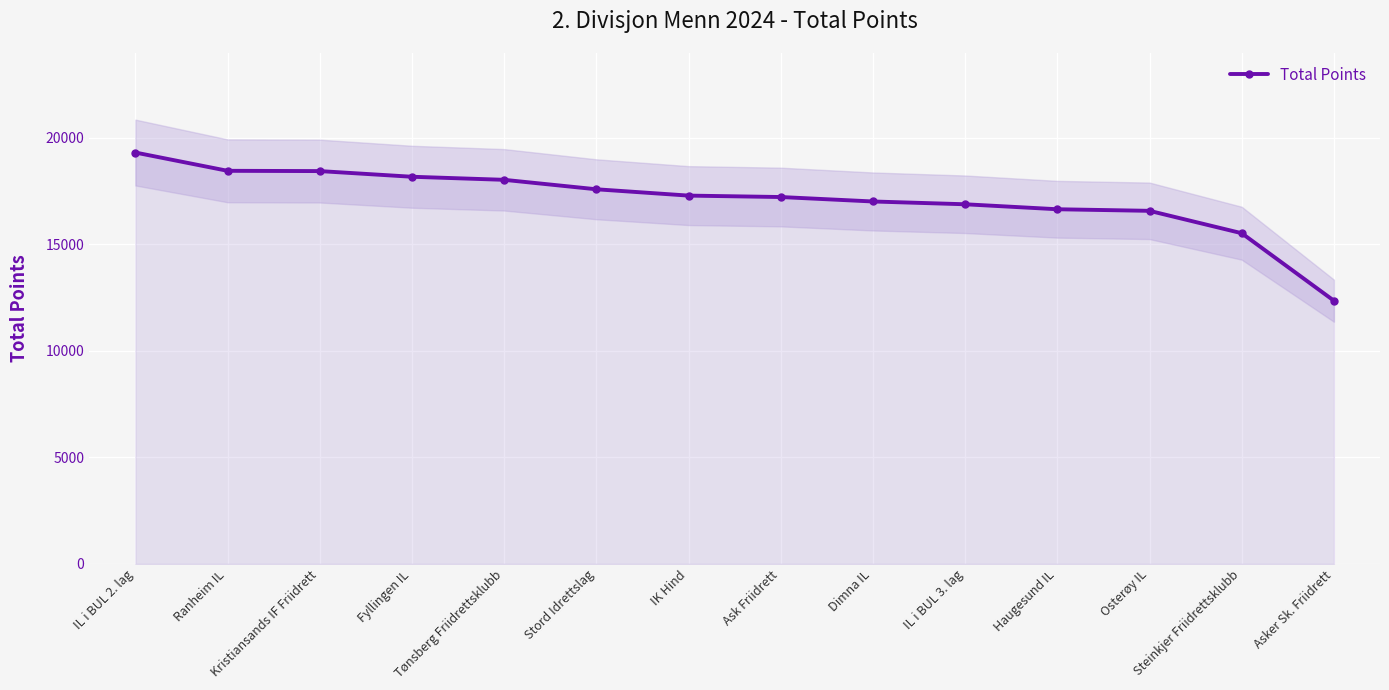

What is the change in value from IL i BUL 2. lag to Ranheim IL?

-858